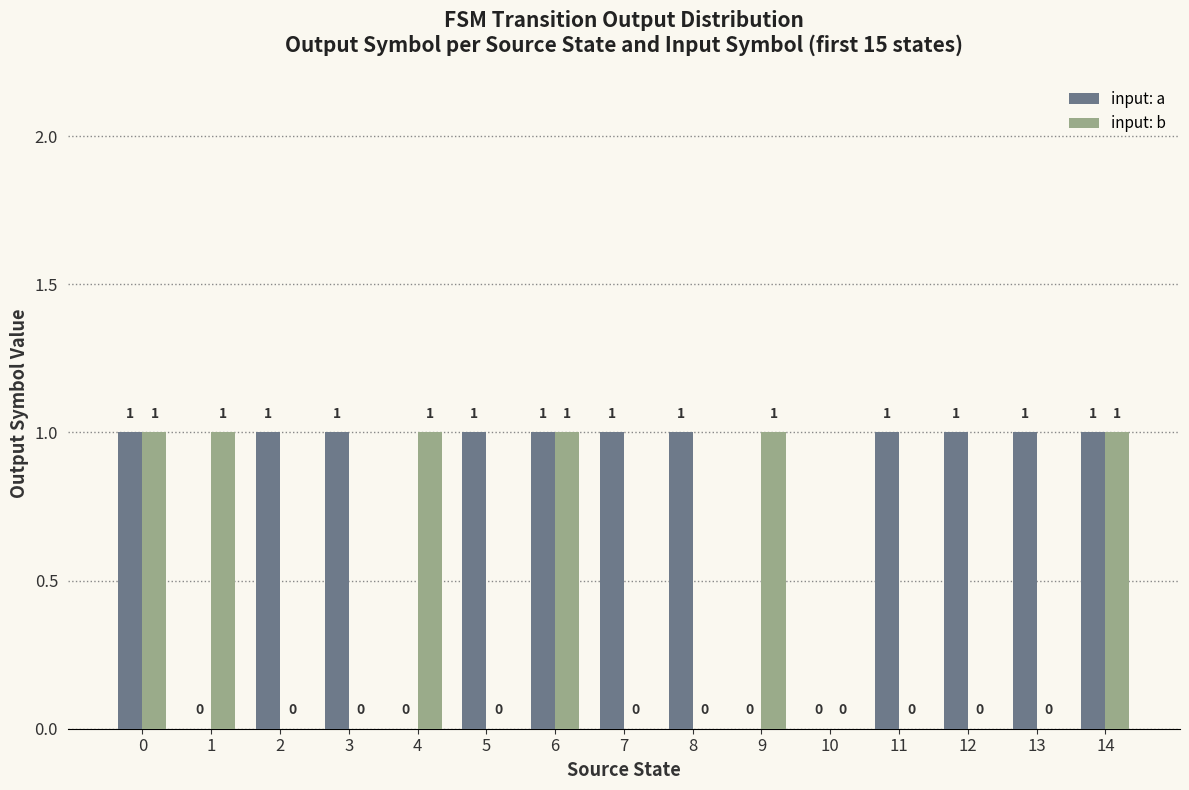

Are the bars grouped side by side (vs. stacked)?

Yes